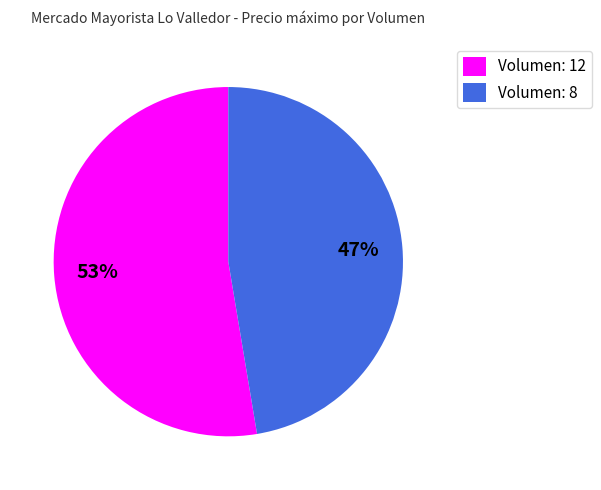

Combined, do Volumen: 12 and Volumen: 8 account for over 50%?

Yes